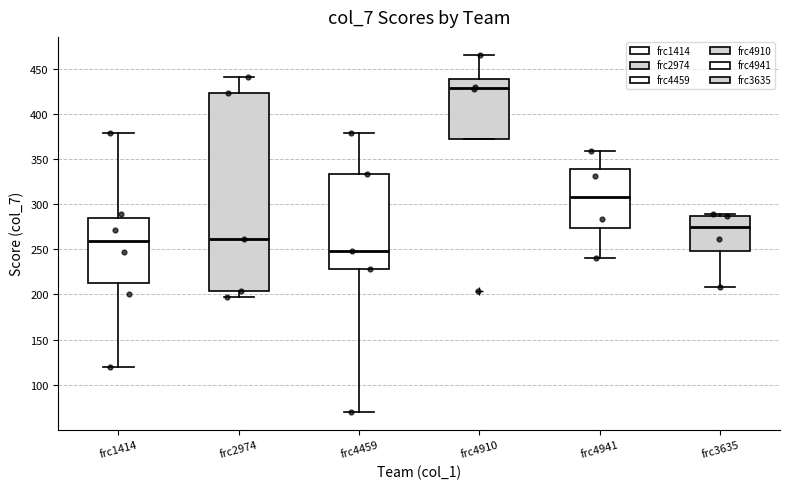

Reading left to right, transcribe this box plot: for each box, give where its median line is, the range the box spans, and where its two whiskers end, as read against the y-axis. The values are not printed on the chart, so give them approximately, as read against the axis.

frc1414: median 260, box 215 to 285, whiskers 120 to 380
frc2974: median 260, box 205 to 425, whiskers 195 to 440
frc4459: median 250, box 230 to 335, whiskers 70 to 380
frc4910: median 430, box 370 to 440, whiskers 370 to 465
frc4941: median 310, box 275 to 340, whiskers 240 to 360
frc3635: median 275, box 250 to 290, whiskers 210 to 290